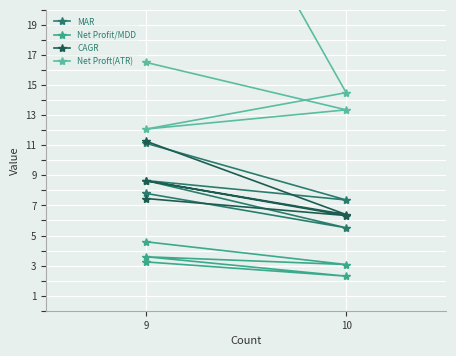

True or false: Net Proft(ATR) and Net Profit/MDD cross at least once.

False